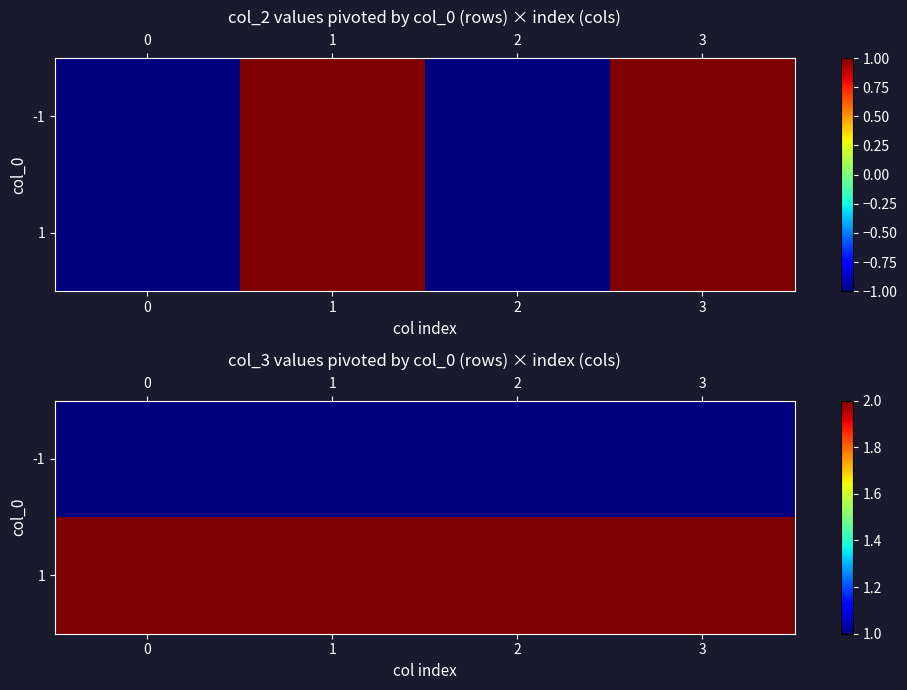

The value of -1 at 0 is 2. True or false?

False